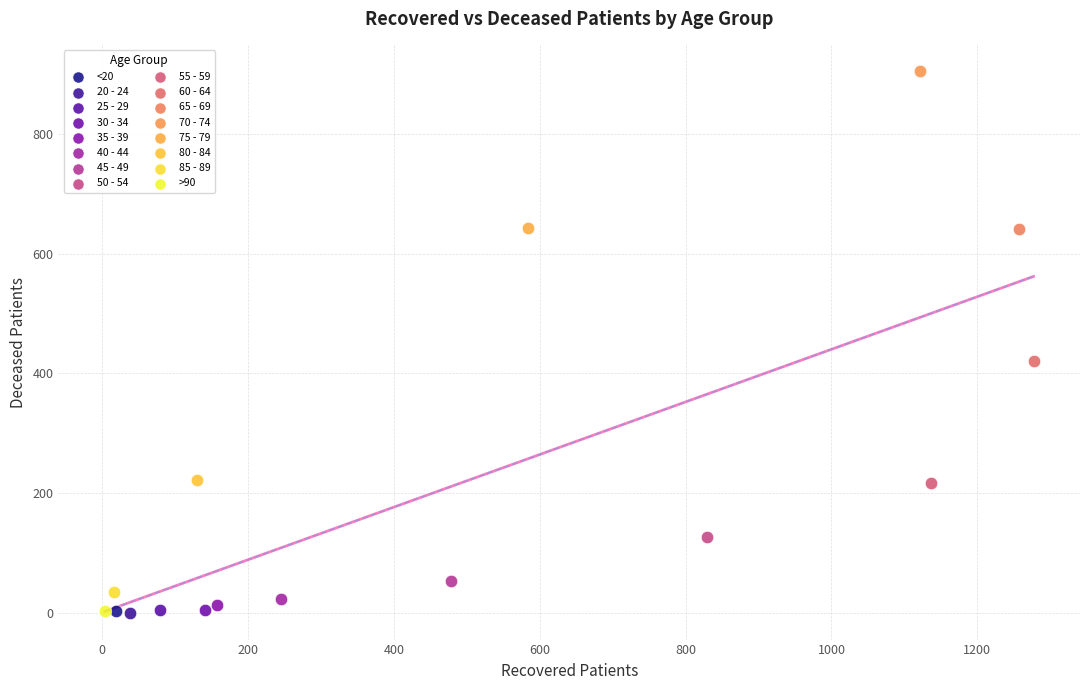

What are all the series names shown in the legend?

<20, 20 - 24, 25 - 29, 30 - 34, 35 - 39, 40 - 44, 45 - 49, 50 - 54, 55 - 59, 60 - 64, 65 - 69, 70 - 74, 75 - 79, 80 - 84, 85 - 89, >90